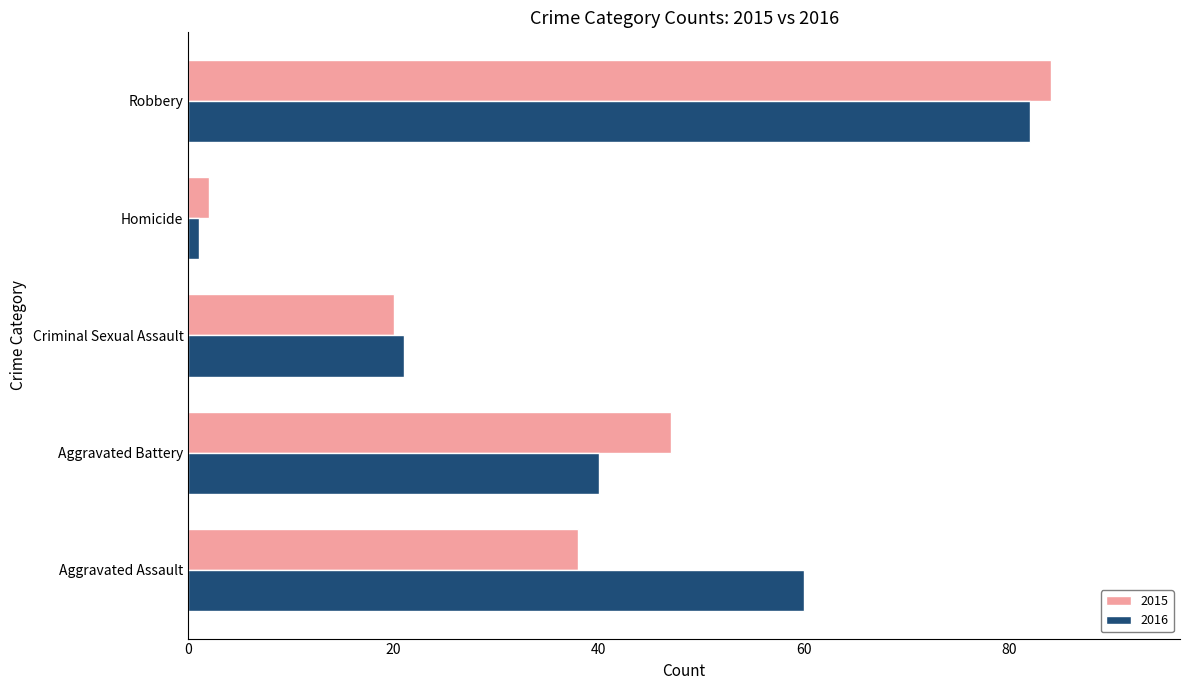

What is the difference between the maximum and minimum values in the 2016 series?

81